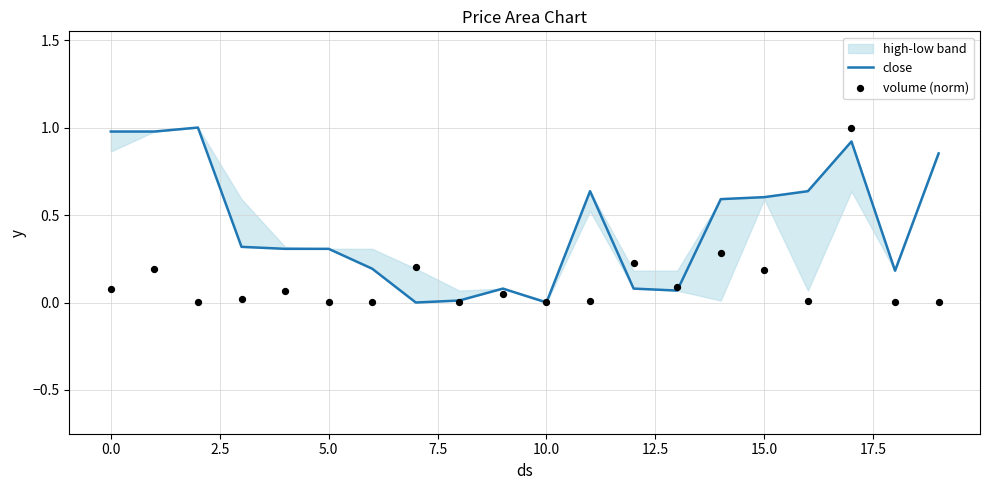

What is the total value across all series at 12?

0.3